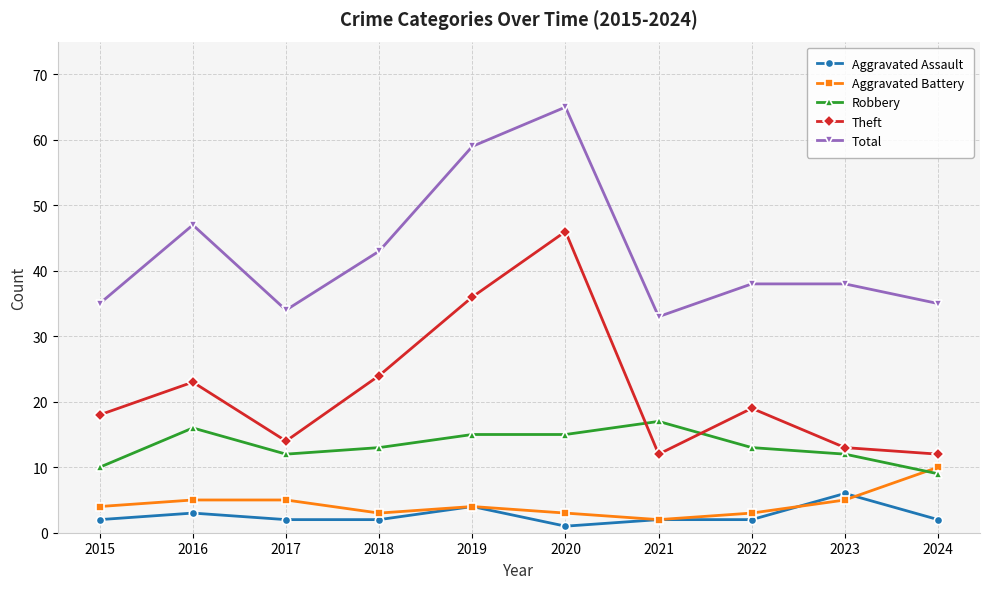

True or false: Aggravated Battery and Theft intersect in this chart.

False